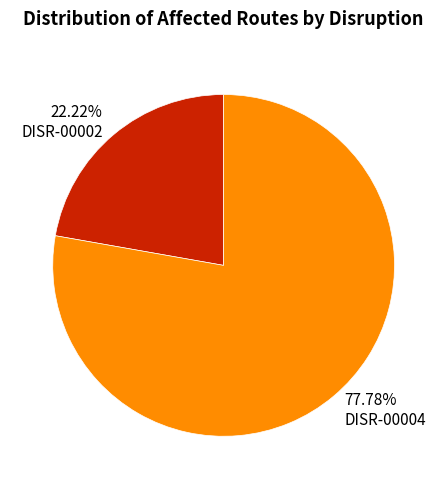

What is the largest slice in the pie chart?

77.78% DISR-00004